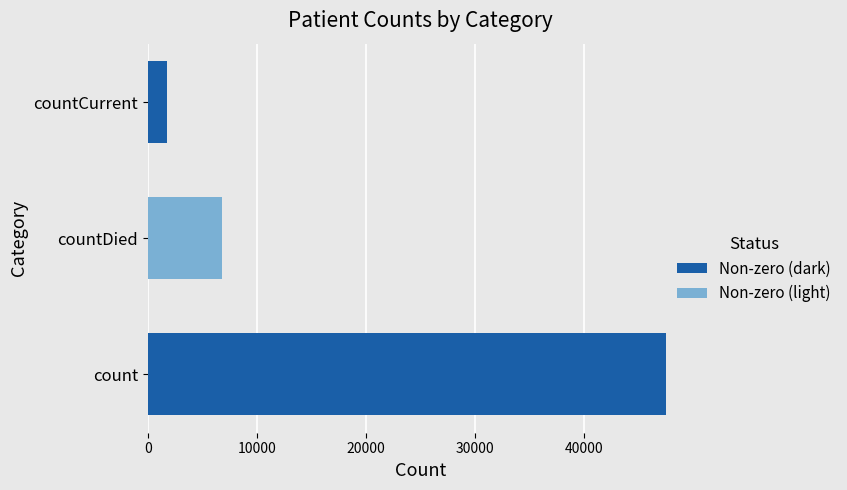

How many series are shown in this chart?

1